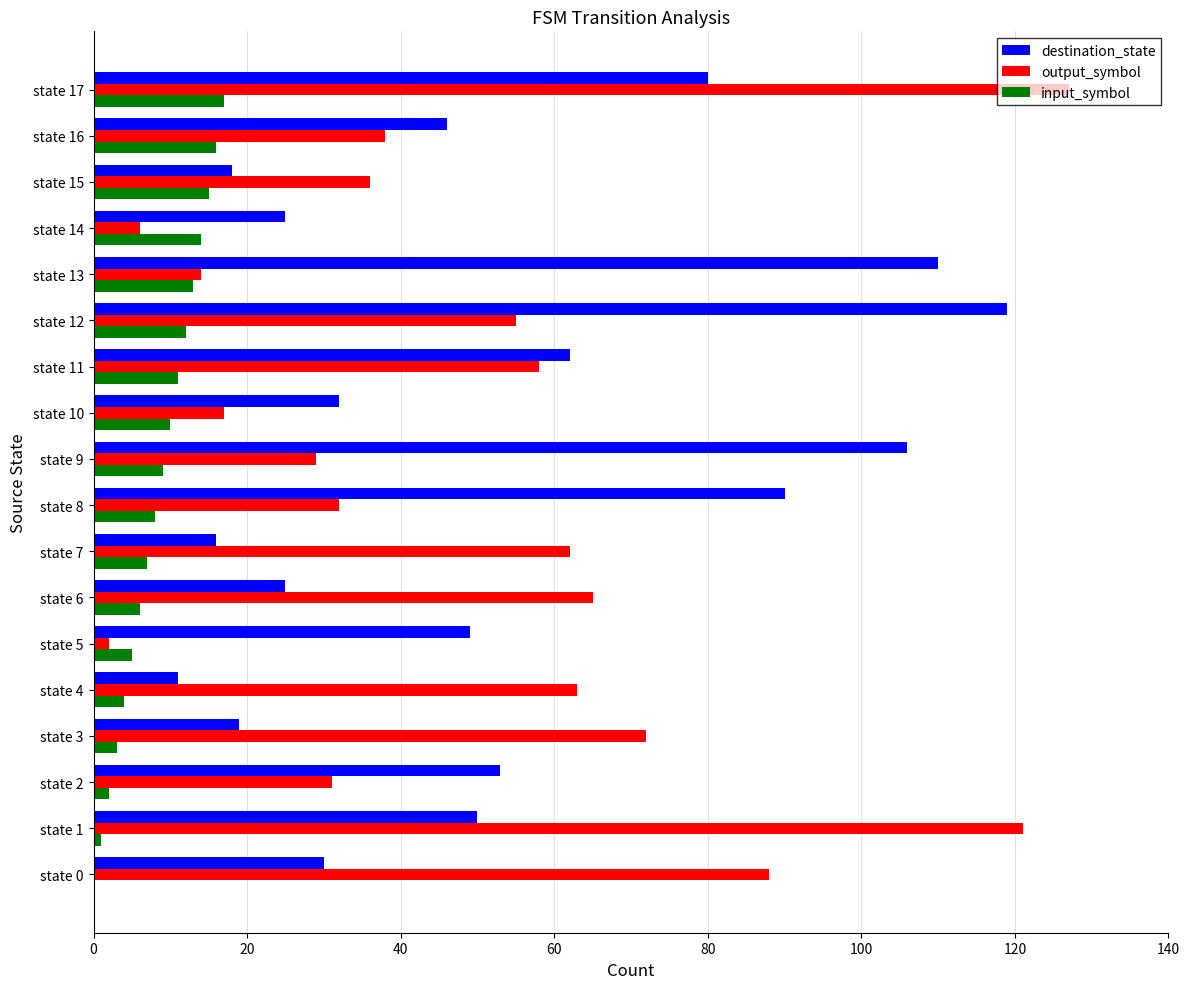

What is the highest value of the input_symbol series?

17